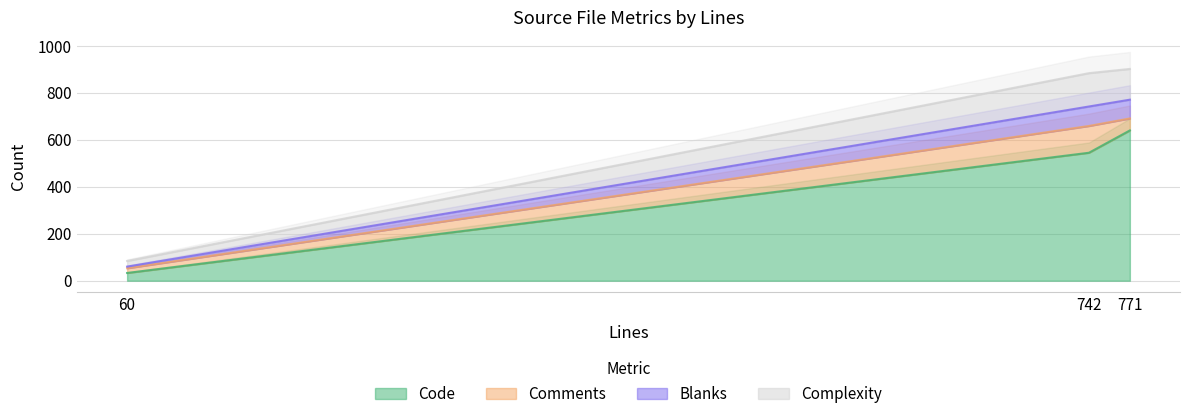

Is it true that Blanks equals 33 at 771?

False